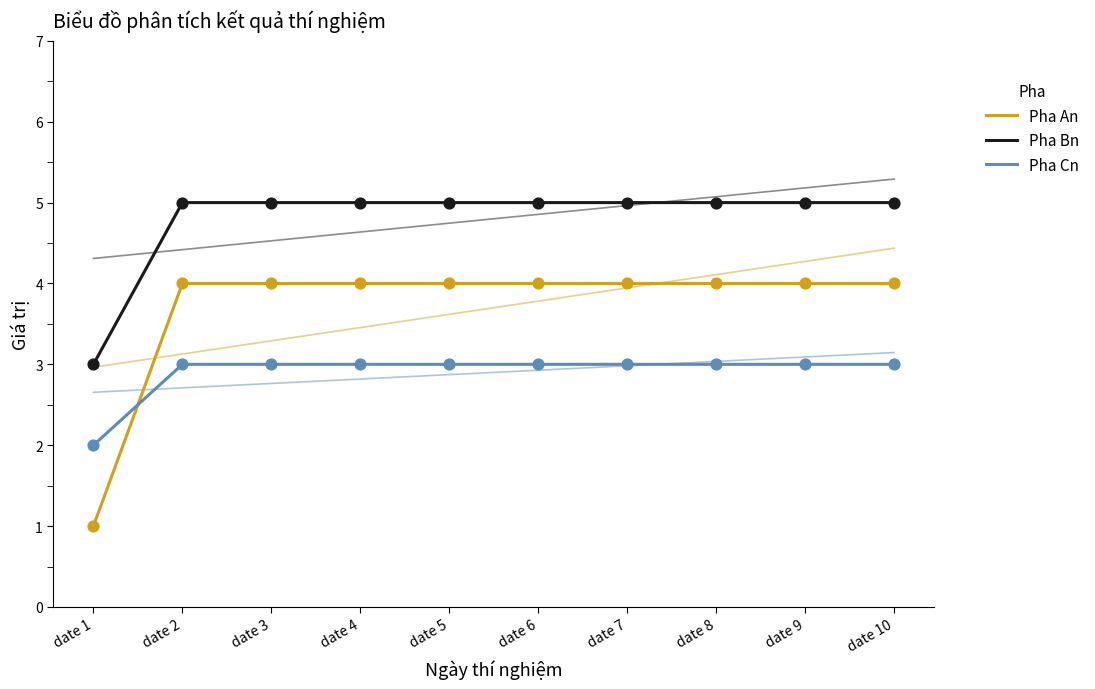

Which series has the largest total across all categories?

Pha Bn